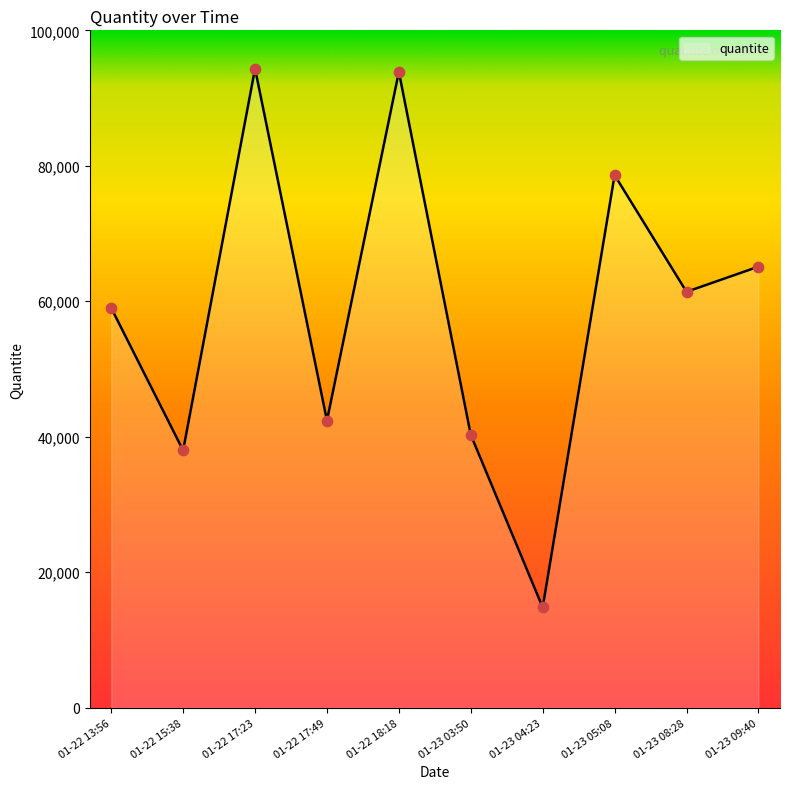

What is the change in value from 01-22 17:23 to 01-23 04:23?

-79540